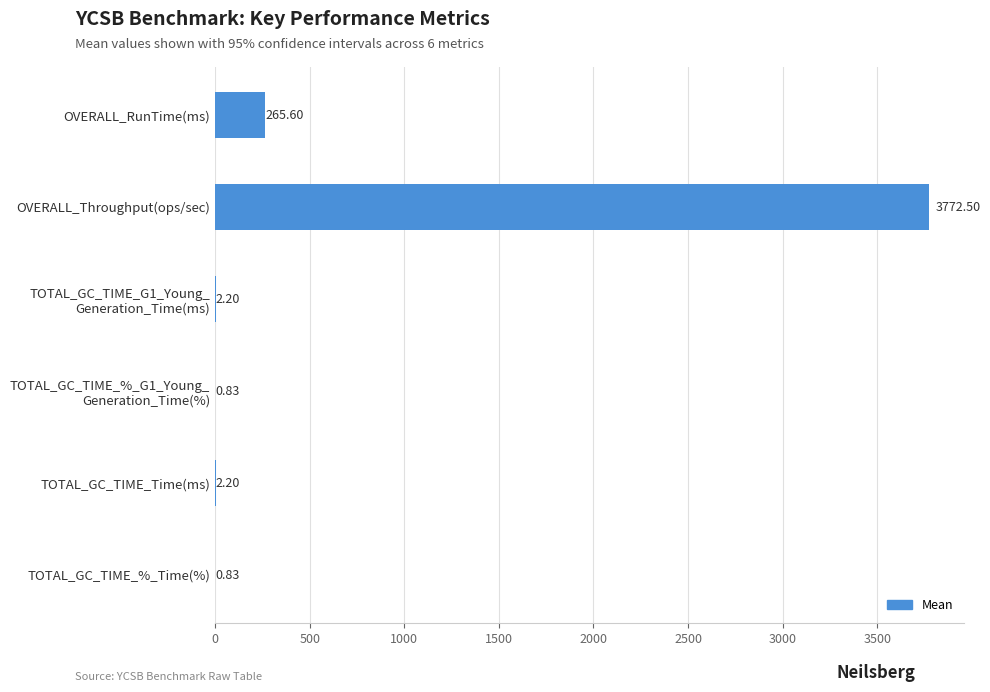

At which label is the value closest to 1886?

OVERALL_RunTime(ms)